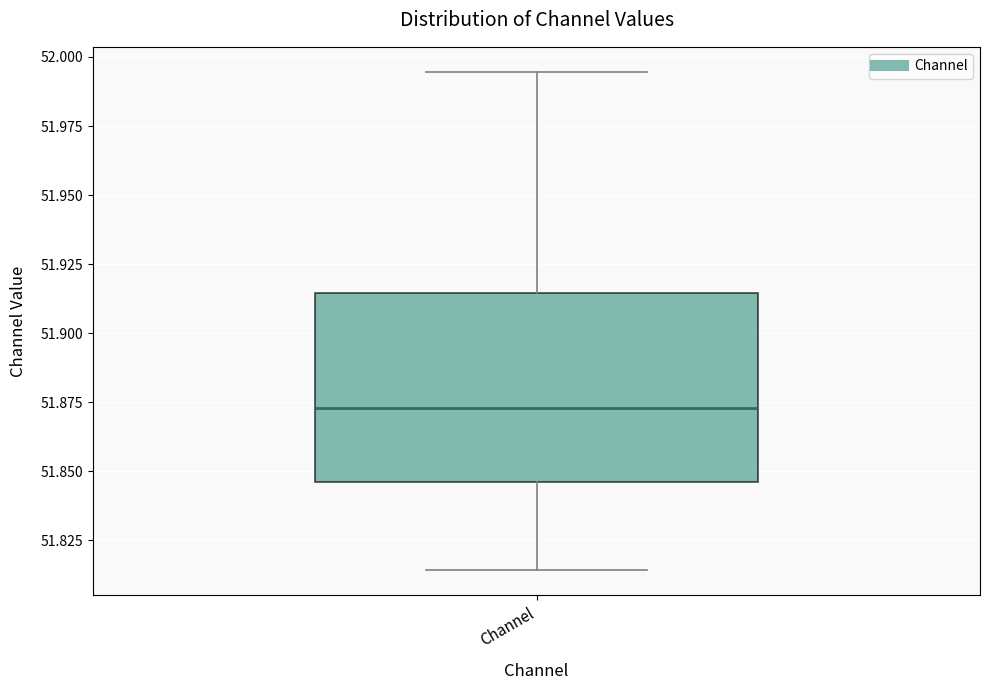

Transcribe this box plot: give where the median line is, the range the box spans, and where the two whiskers end, as read against the y-axis. The values are not printed on the chart, so give them approximately, as read against the axis.

median 51.875, box 51.845 to 51.915, whiskers 51.815 to 51.995